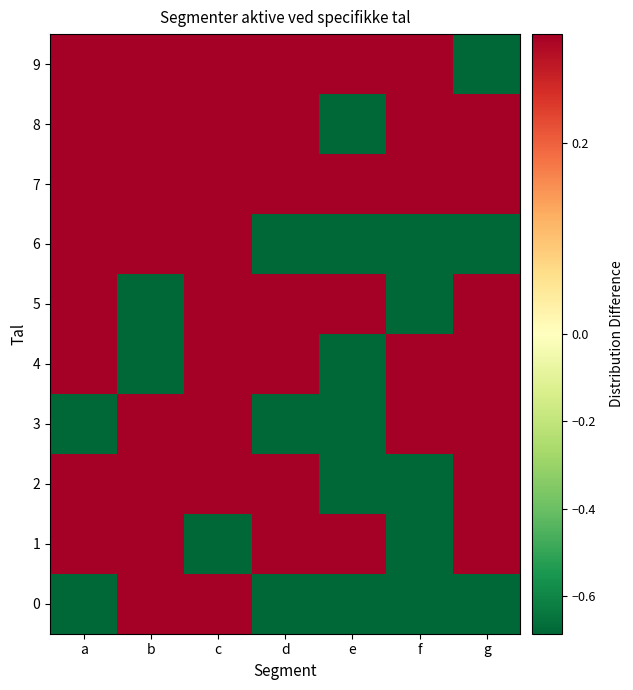

Reading left to right, transcribe all the data shown in this chart.

0: a=-0.7	b=0.3	c=0.3	d=-0.7	e=-0.7	f=-0.7	g=-0.7
1: a=0.3	b=0.3	c=-0.7	d=0.3	e=0.3	f=-0.7	g=0.3
2: a=0.3	b=0.3	c=0.3	d=0.3	e=-0.7	f=-0.7	g=0.3
3: a=-0.7	b=0.3	c=0.3	d=-0.7	e=-0.7	f=0.3	g=0.3
4: a=0.3	b=-0.7	c=0.3	d=0.3	e=-0.7	f=0.3	g=0.3
5: a=0.3	b=-0.7	c=0.3	d=0.3	e=0.3	f=-0.7	g=0.3
6: a=0.3	b=0.3	c=0.3	d=-0.7	e=-0.7	f=-0.7	g=-0.7
7: a=0.3	b=0.3	c=0.3	d=0.3	e=0.3	f=0.3	g=0.3
8: a=0.3	b=0.3	c=0.3	d=0.3	e=-0.7	f=0.3	g=0.3
9: a=0.3	b=0.3	c=0.3	d=0.3	e=0.3	f=0.3	g=-0.7